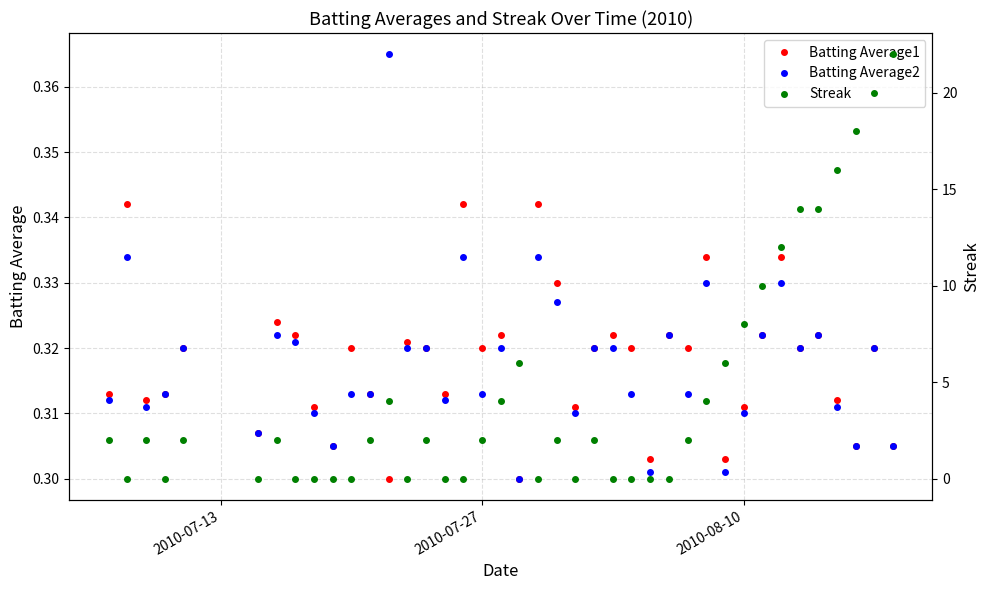

True or false: Batting Average2 has more than 0 points higher than both neighbors.

True